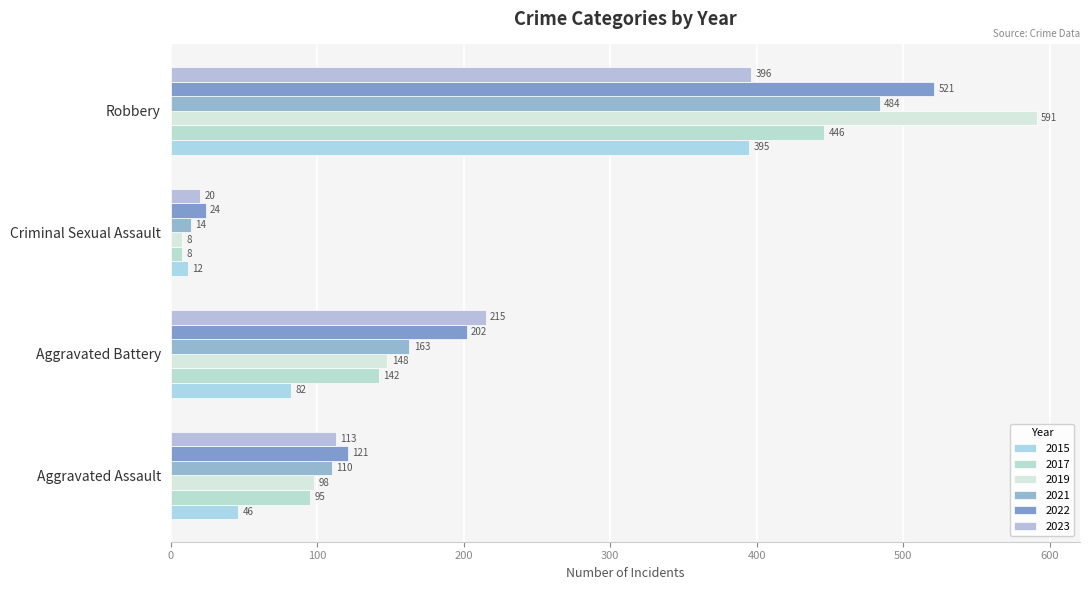

At which category is the sum across all series the highest?

Robbery